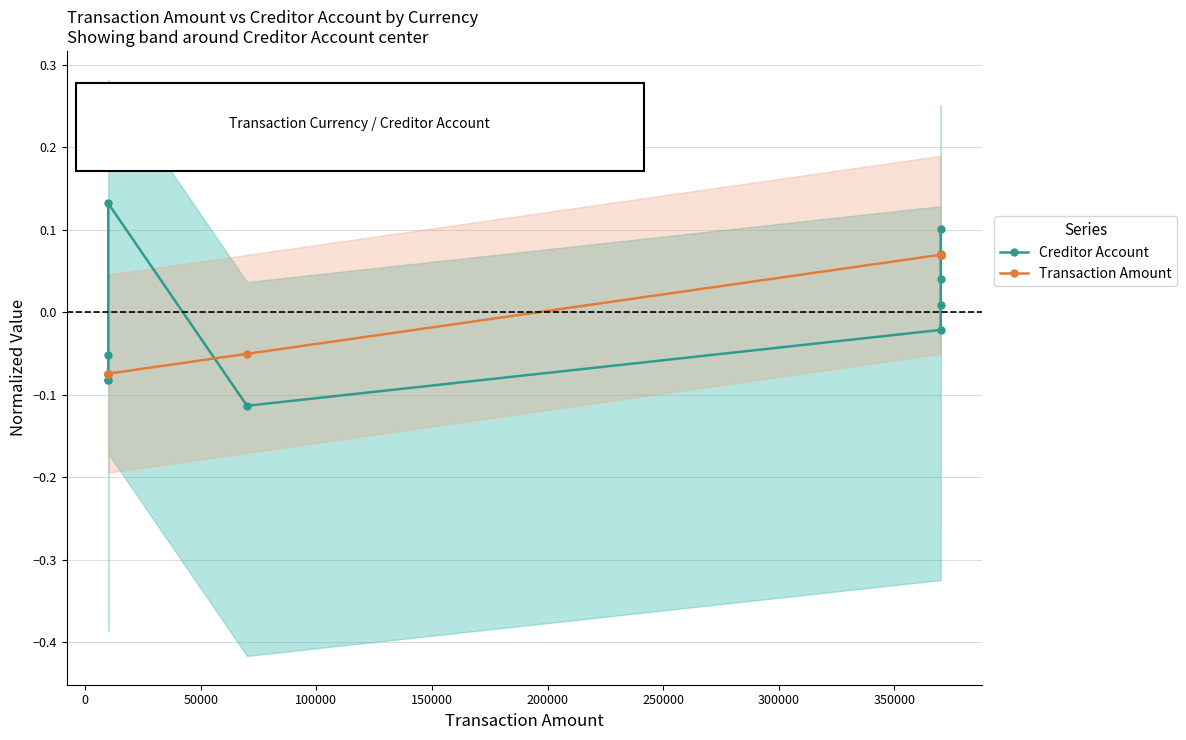

What is the minimum value shown in the chart?

-0.1